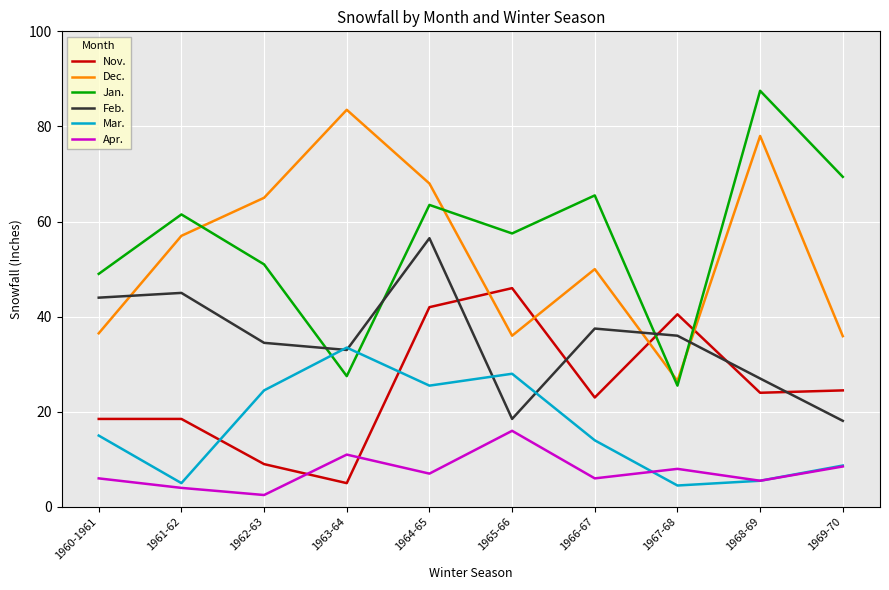

Rank the series by their maximum value, from lowest to highest.

Apr., Mar., Nov., Feb., Dec., Jan.